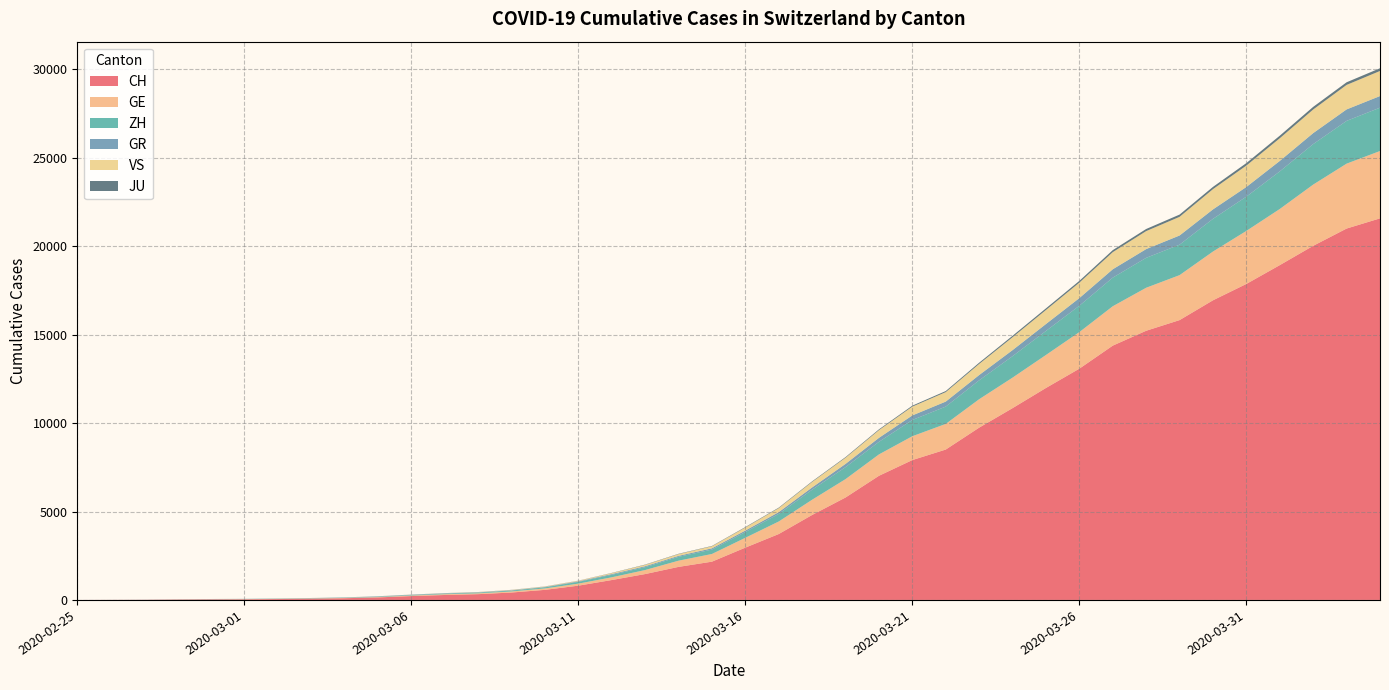

Reading right to left, transcribe all the data shown in this chart.

CH: 2020-04-04=21574	2020-04-03=20998	2020-04-02=20022	2020-04-01=18930	2020-03-31=17867	2020-03-30=16942	2020-03-29=15822	2020-03-28=15220	2020-03-27=14379	2020-03-26=13076	2020-03-25=11985	2020-03-24=10845	2020-03-23=9742	2020-03-22=8503	2020-03-21=7909	2020-03-20=7019	2020-03-19=5792	2020-03-18=4805	2020-03-17=3726	2020-03-16=2958	2020-03-15=2164	2020-03-14=1869	2020-03-13=1463	2020-03-12=1125	2020-03-11=807	2020-03-10=570	2020-03-09=419	2020-03-08=327	2020-03-07=280	2020-03-06=219	2020-03-05=142	2020-03-04=97	2020-03-03=69	2020-03-02=50	2020-03-01=36	2020-02-29=30	2020-02-28=20	2020-02-27=8	2020-02-26=4	2020-02-25=0
GE: 2020-04-04=3807	2020-04-03=3669	2020-04-02=3461	2020-04-01=3174	2020-03-31=2998	2020-03-30=2756	2020-03-29=2542	2020-03-28=2431	2020-03-27=2226	2020-03-26=2068	2020-03-25=1865	2020-03-24=1724	2020-03-23=1607	2020-03-22=1450	2020-03-21=1347	2020-03-20=1209	2020-03-19=1039	2020-03-18=861	2020-03-17=709	2020-03-16=555	2020-03-15=434	2020-03-14=350	2020-03-13=227	2020-03-12=155	2020-03-11=114	2020-03-10=80	2020-03-09=60	2020-03-08=45	2020-03-07=43	2020-03-06=30	2020-03-05=20	2020-03-04=16	2020-03-03=14	2020-03-02=11	2020-03-01=10	2020-02-29=9	2020-02-28=5	2020-02-27=1	2020-02-26=1	2020-02-25=0
ZH: 2020-04-04=2451	2020-04-03=2418	2020-04-02=2290	2020-04-01=2126	2020-03-31=1937	2020-03-30=1849	2020-03-29=1723	2020-03-28=1691	2020-03-27=1617	2020-03-26=1490	2020-03-25=1358	2020-03-24=1213	2020-03-23=1067	2020-03-22=978	2020-03-21=919	2020-03-20=711	2020-03-19=679	2020-03-18=568	2020-03-17=429	2020-03-16=326	2020-03-15=250	2020-03-14=218	2020-03-13=163	2020-03-12=140	2020-03-11=101	2020-03-10=62	2020-03-09=49	2020-03-08=40	2020-03-07=34	2020-03-06=29	2020-03-05=23	2020-03-04=15	2020-03-03=13	2020-03-02=10	2020-03-01=7	2020-02-29=6	2020-02-28=2	2020-02-27=2	2020-02-26=0	2020-02-25=0
GR: 2020-04-04=657	2020-04-03=649	2020-04-02=622	2020-04-01=592	2020-03-31=547	2020-03-30=535	2020-03-29=519	2020-03-28=495	2020-03-27=474	2020-03-26=433	2020-03-25=393	2020-03-24=343	2020-03-23=300	2020-03-22=284	2020-03-21=258	2020-03-20=226	2020-03-19=182	2020-03-18=128	2020-03-17=101	2020-03-16=84	2020-03-15=71	2020-03-14=56	2020-03-13=53	2020-03-12=43	2020-03-11=31	2020-03-10=22	2020-03-09=18	2020-03-08=18	2020-03-07=17	2020-03-06=16	2020-03-05=14	2020-03-04=12	2020-03-03=9	2020-03-02=9	2020-03-01=6	2020-02-29=6	2020-02-28=6	2020-02-27=2	2020-02-26=2	2020-02-25=0
VS: 2020-04-04=1418	2020-04-03=1385	2020-04-02=1334	2020-04-01=1282	2020-03-31=1211	2020-03-30=1144	2020-03-29=1055	2020-03-28=1017	2020-03-27=968	2020-03-26=874	2020-03-25=793	2020-03-24=728	2020-03-23=628	2020-03-22=535	2020-03-21=498	2020-03-20=436	2020-03-19=349	2020-03-18=312	2020-03-17=225	2020-03-16=172	2020-03-15=115	2020-03-14=98	2020-03-13=76	2020-03-12=53	2020-03-11=30	2020-03-10=22	2020-03-09=17	2020-03-08=12	2020-03-07=7	2020-03-06=6	2020-03-05=5	2020-03-04=4	2020-03-03=3	2020-03-02=3	2020-03-01=2	2020-02-29=1	2020-02-28=1	2020-02-27=0	2020-02-26=0	2020-02-25=0
JU: 2020-04-04=154	2020-04-03=149	2020-04-02=149	2020-04-01=145	2020-03-31=140	2020-03-30=128	2020-03-29=127	2020-03-28=119	2020-03-27=114	2020-03-26=100	2020-03-25=92	2020-03-24=82	2020-03-23=69	2020-03-22=61	2020-03-21=54	2020-03-20=44	2020-03-19=36	2020-03-18=32	2020-03-17=29	2020-03-16=25	2020-03-15=19	2020-03-14=18	2020-03-13=17	2020-03-12=12	2020-03-11=7	2020-03-10=7	2020-03-09=7	2020-03-08=5	2020-03-07=5	2020-03-06=4	2020-03-05=4	2020-03-04=2	2020-03-03=2	2020-03-02=1	2020-03-01=1	2020-02-29=1	2020-02-28=1	2020-02-27=1	2020-02-26=0	2020-02-25=0